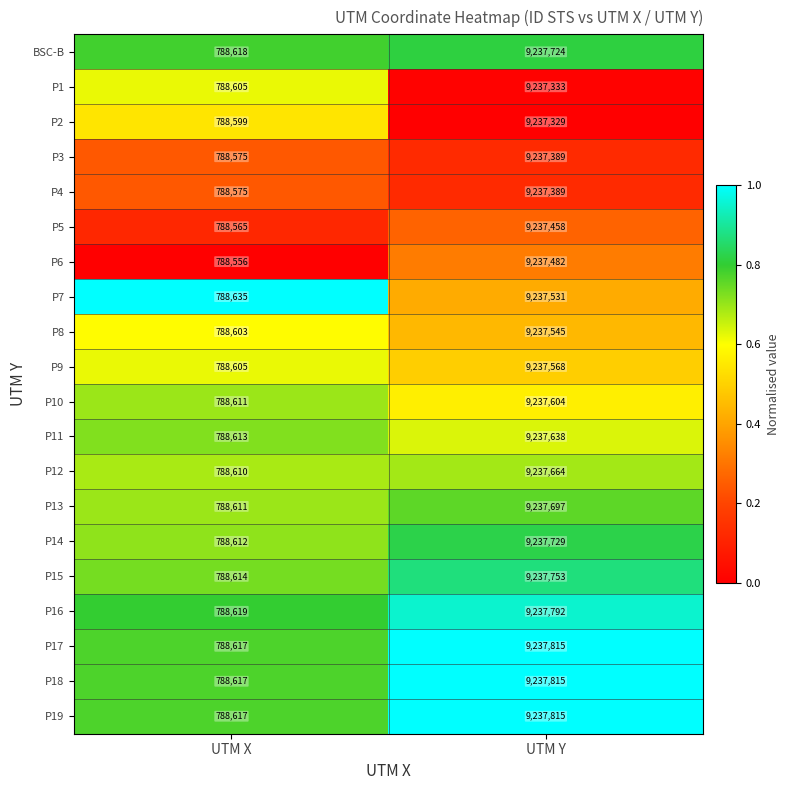

Rank the categories by P8 value from lowest to highest.

UTM X, UTM Y